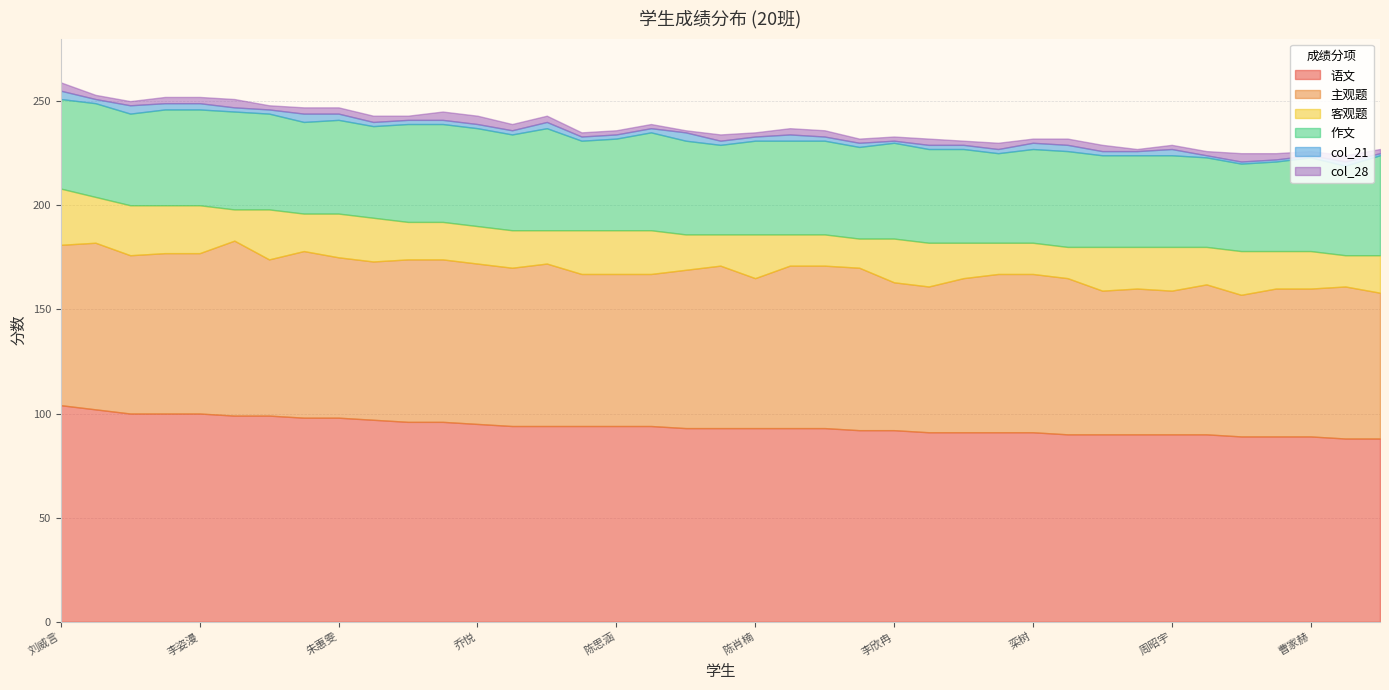

What is the minimum value for col_21?

1